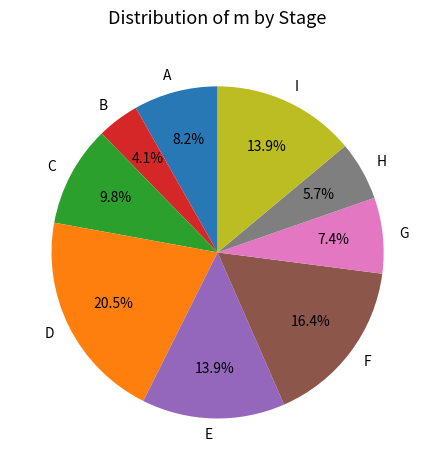

True or false: G accounts for 15% of the total.

False